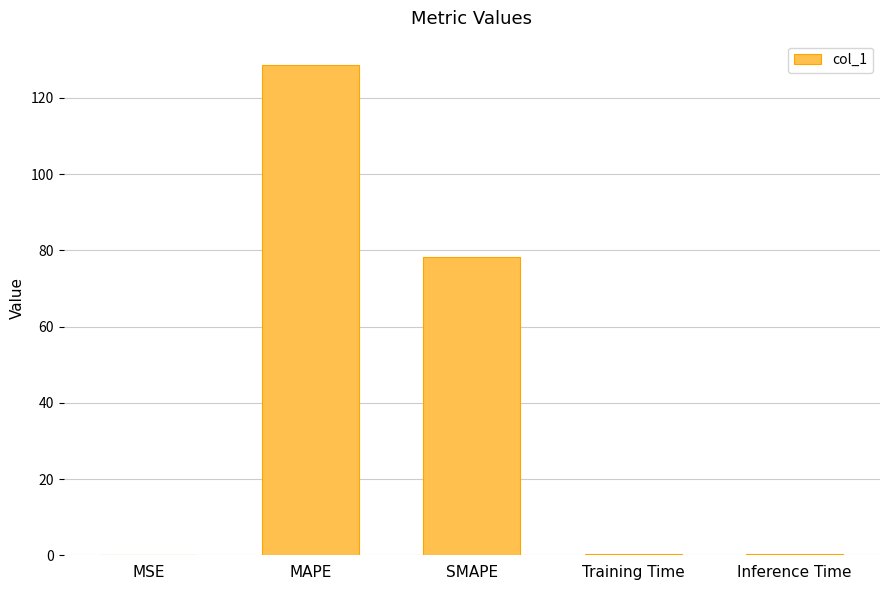

True or false: the data shows 128.6 at MAPE.

True